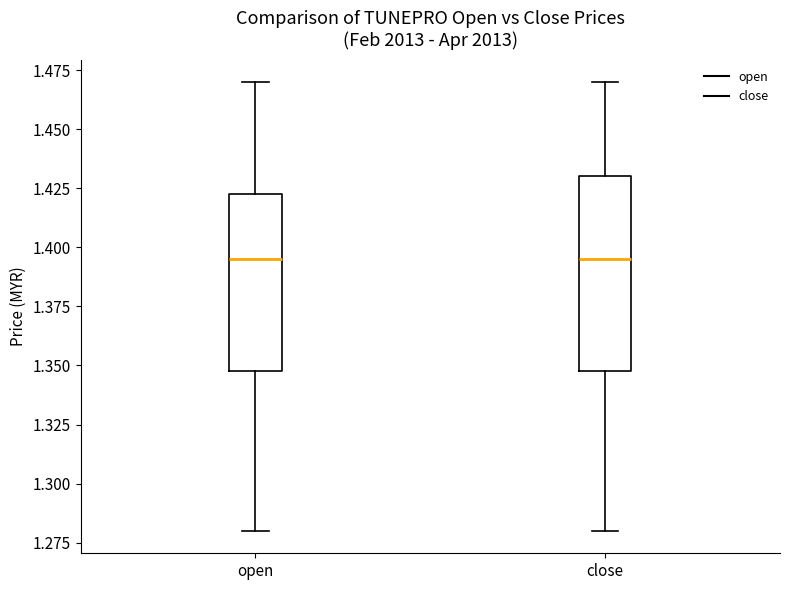

Reading left to right, read every box against the y-axis: the position of its median line, the range the box covers, and the ends of its whiskers. The values are not printed on the chart, so give them approximately, as read against the axis.

open: median 1.395, box 1.350 to 1.425, whiskers 1.280 to 1.470
close: median 1.395, box 1.350 to 1.430, whiskers 1.280 to 1.470